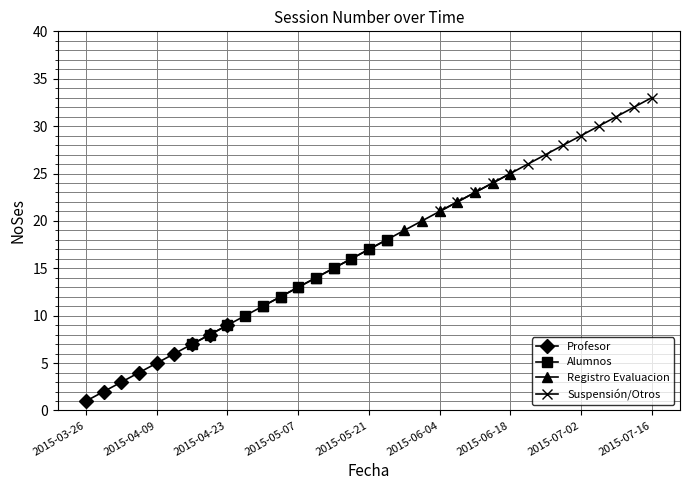

Reading right to left, transcribe all the data shown in this chart.

2015-07-16=33	2015-07-14=32	2015-07-09=31	2015-07-07=30	2015-07-02=29	2015-06-30=28	2015-06-25=27	2015-06-23=26	2015-06-18=25	2015-06-16=24	2015-06-11=23	2015-06-09=22	2015-06-04=21	2015-06-02=20	2015-05-28=19	2015-05-26=18	2015-05-21=17	2015-05-19=16	2015-05-14=15	2015-05-12=14	2015-05-07=13	2015-05-05=12	2015-04-30=11	2015-04-28=10	2015-04-23=9	2015-04-21=8	2015-04-16=7	2015-04-14=6	2015-04-09=5	2015-04-07=4	2015-04-02=3	2015-03-31=2	2015-03-26=1